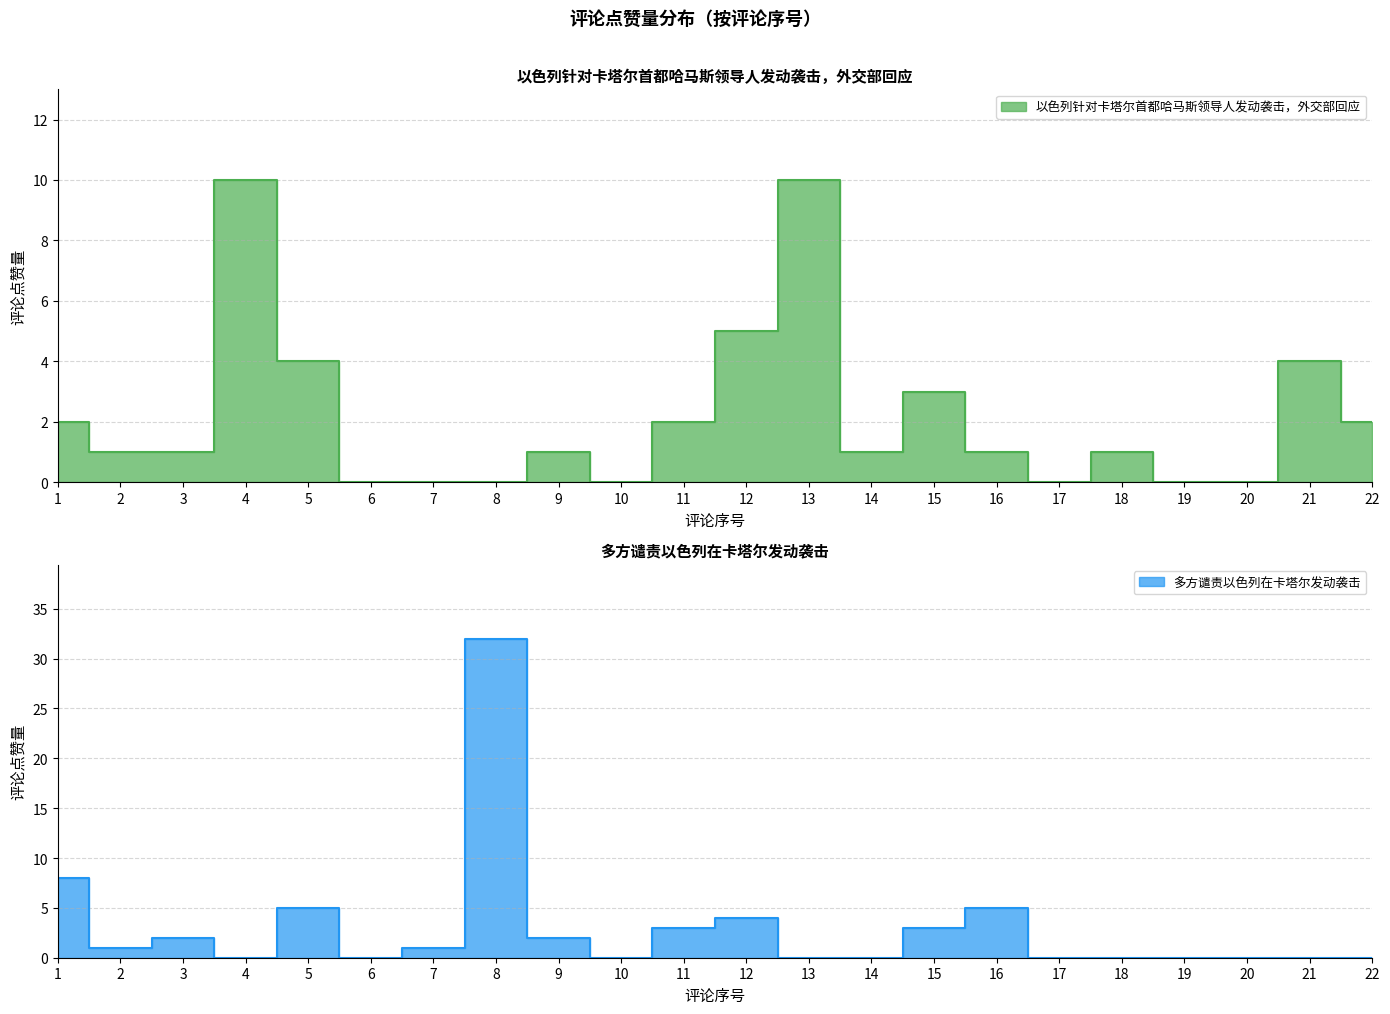

At which label does 多方谴责以色列在卡塔尔发动袭击 reach its peak?

8